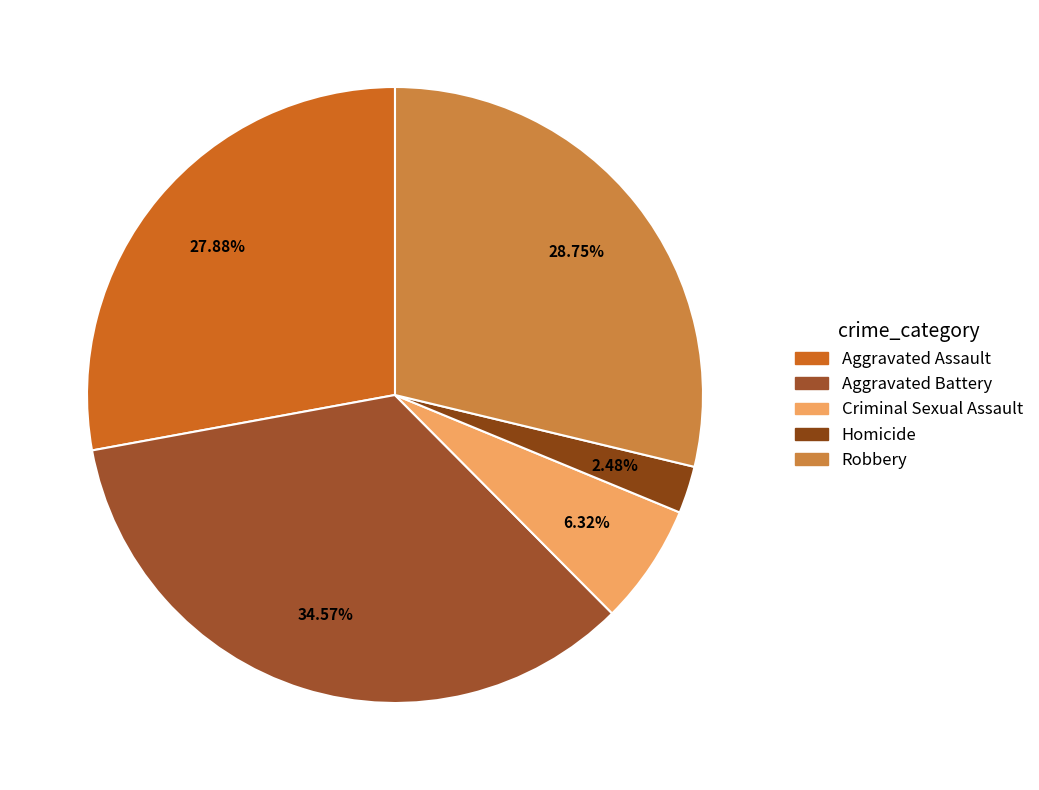

How many slices are in this pie chart?

5